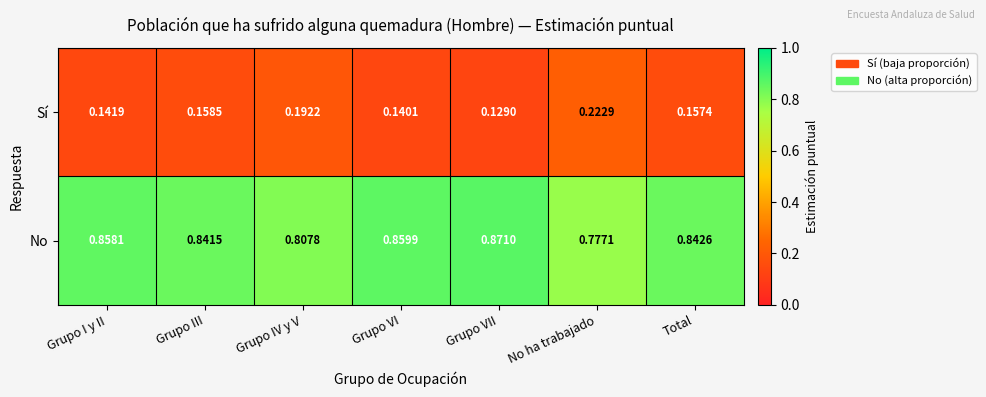

Which category has the highest value across all series?

Grupo VII